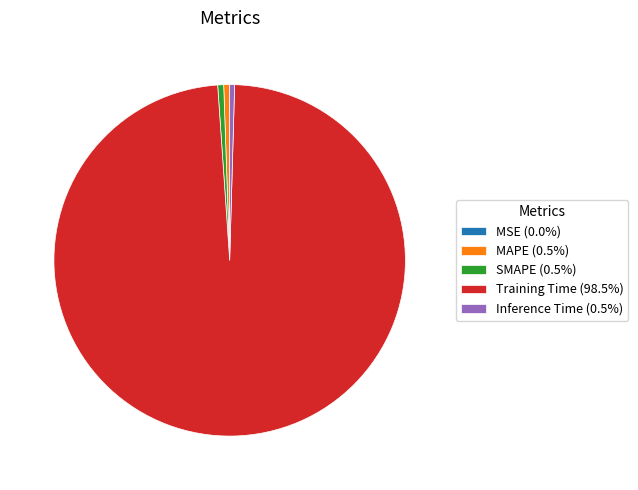

Does Training Time (98.5%) account for over 50% of the chart?

Yes